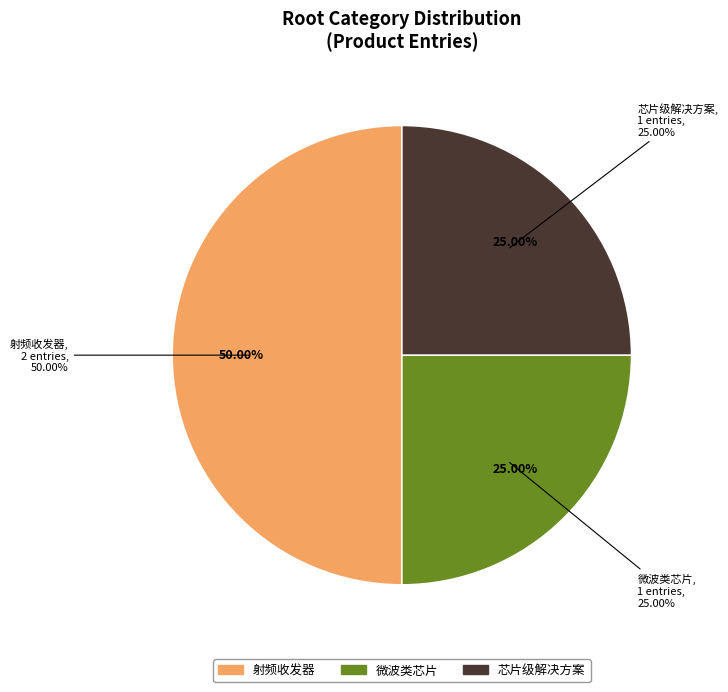

Which has a higher value, 射频收发器 or 微波类芯片?

射频收发器